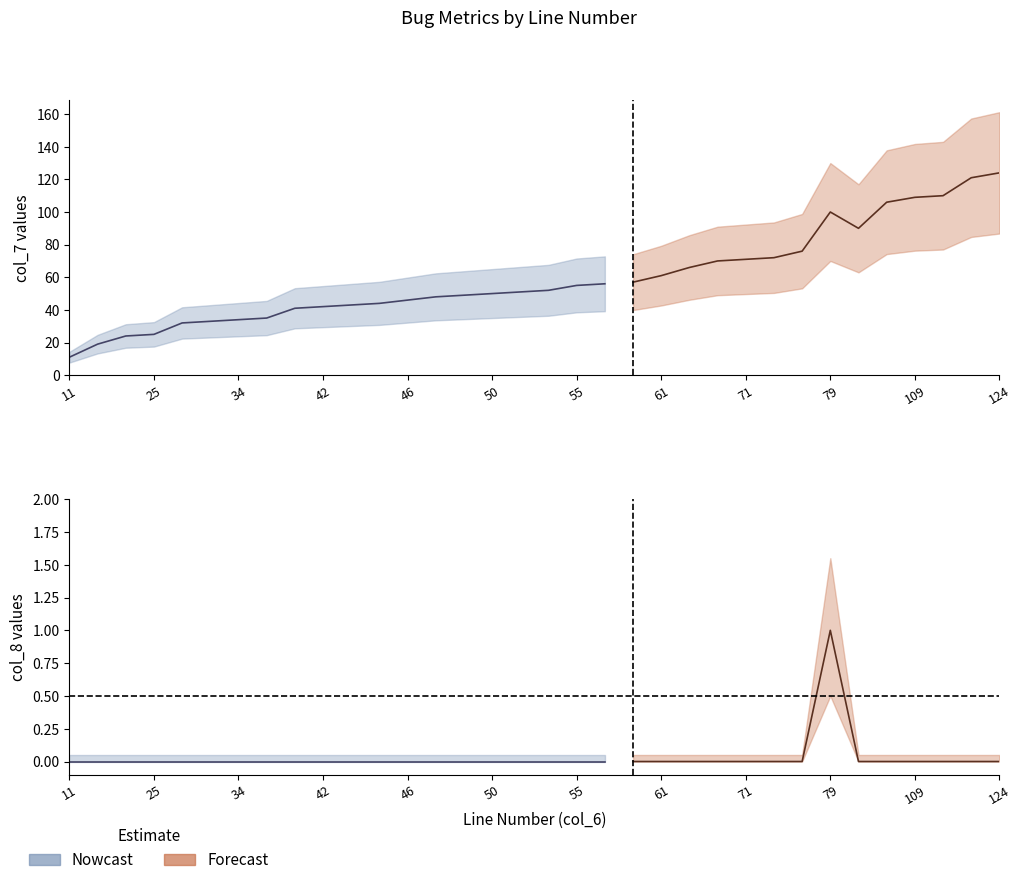

True or false: col_8 has more than 2 points higher than both neighbors.

False